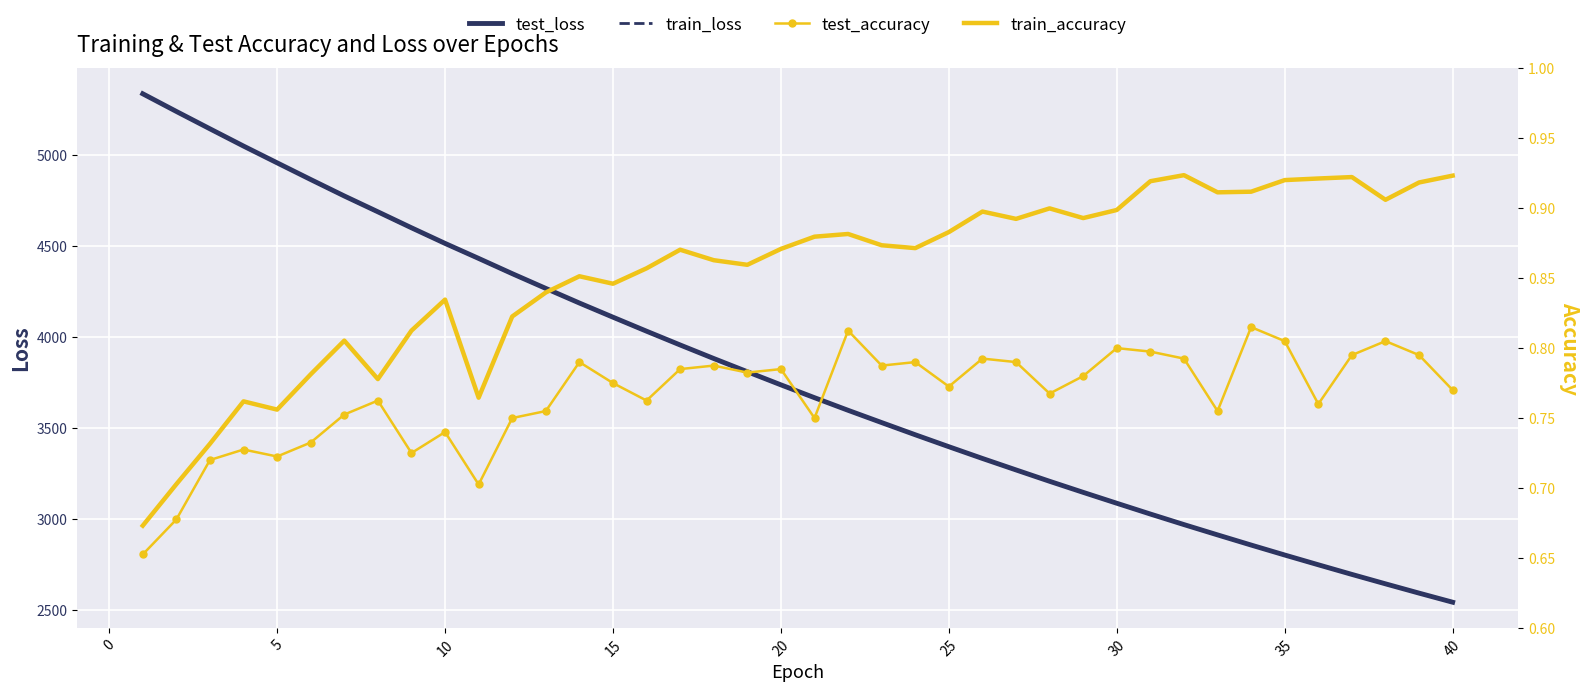

True or false: test_accuracy and train_accuracy intersect in this chart.

False